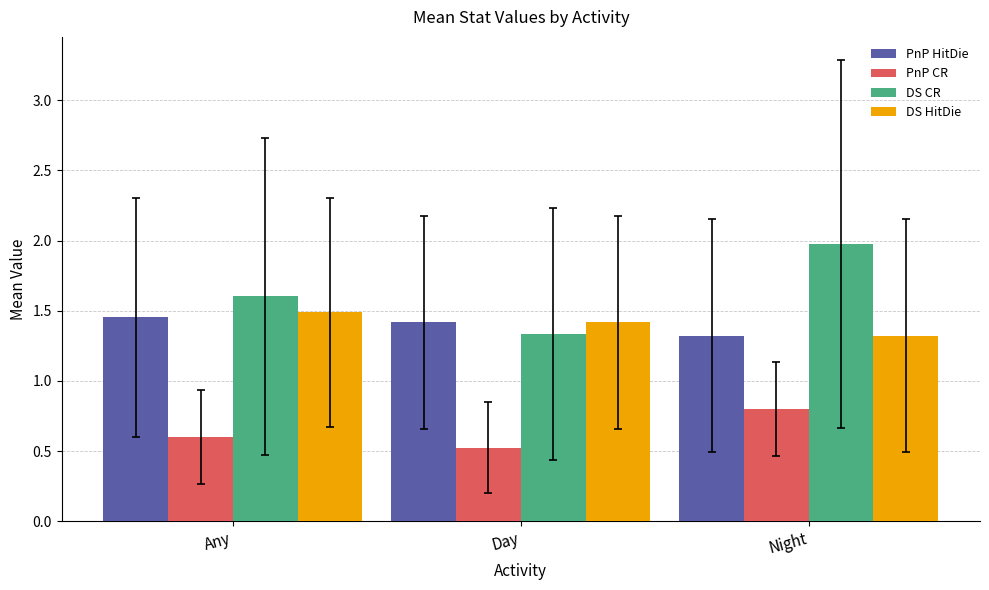

What is the label of the 2nd bar from the left?

Day